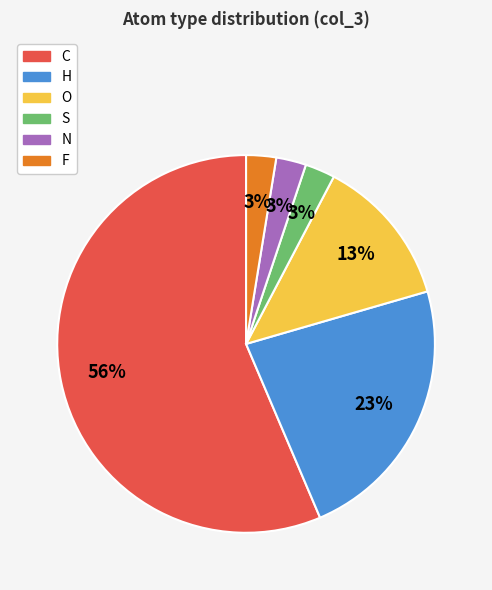

Do N and C together represent more than half of the pie?

Yes